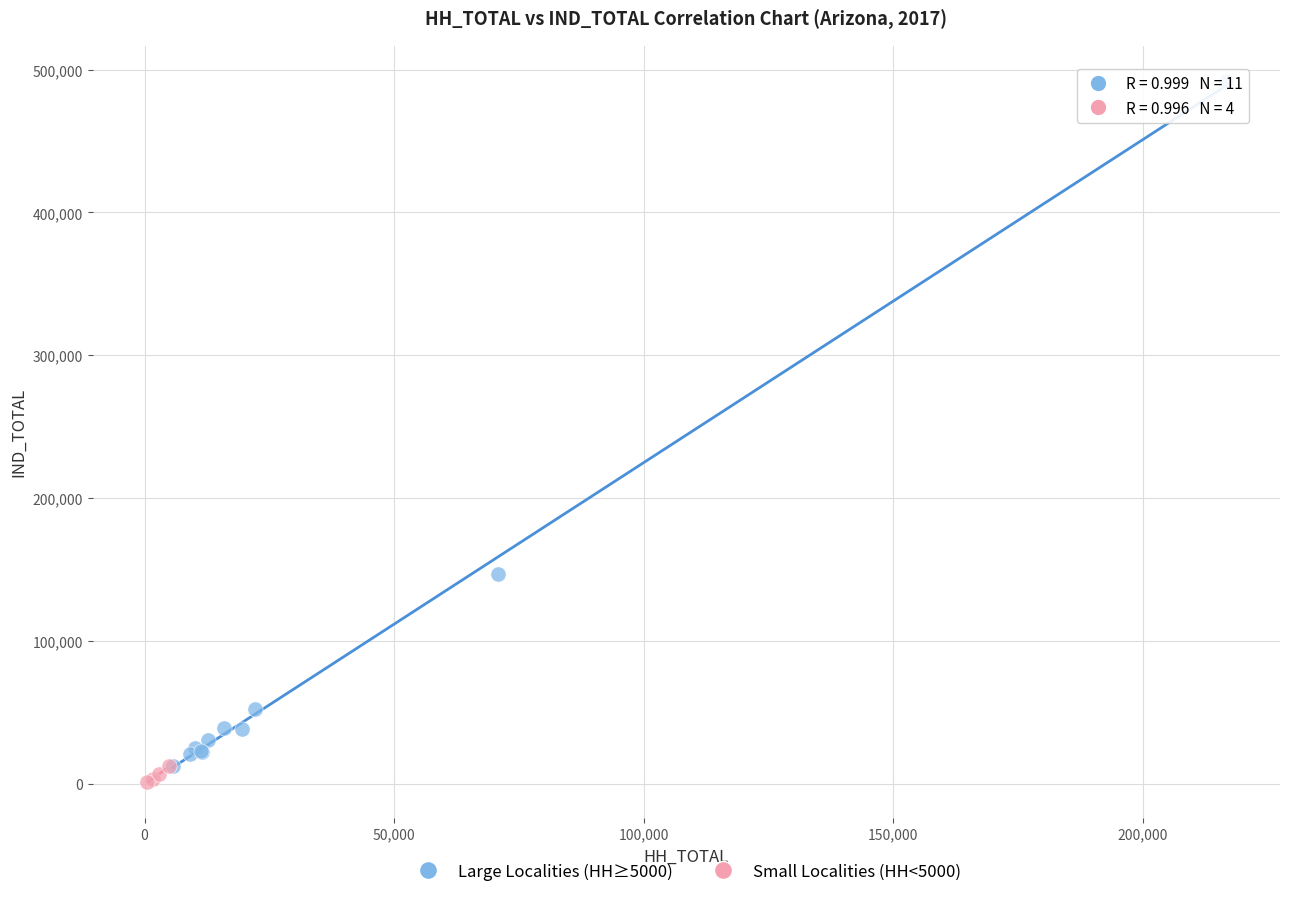

Which series has the widest spread of Y values?

Large Localities (HH≥5000)